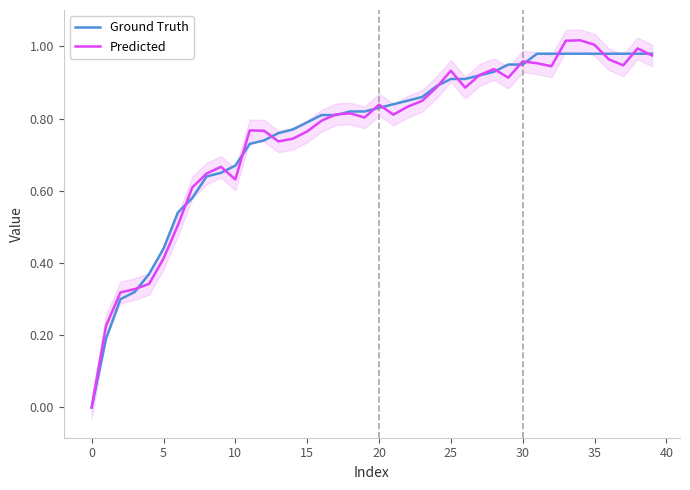

Is it true that Ground Truth equals 1.3 at 13?

False